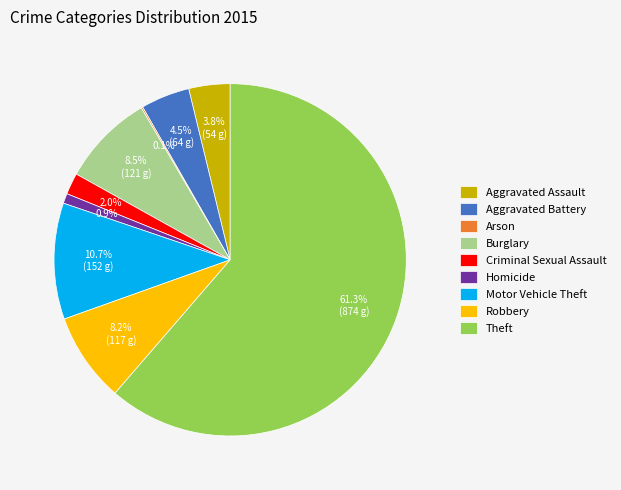

Combined, do Theft and Robbery account for over 50%?

Yes